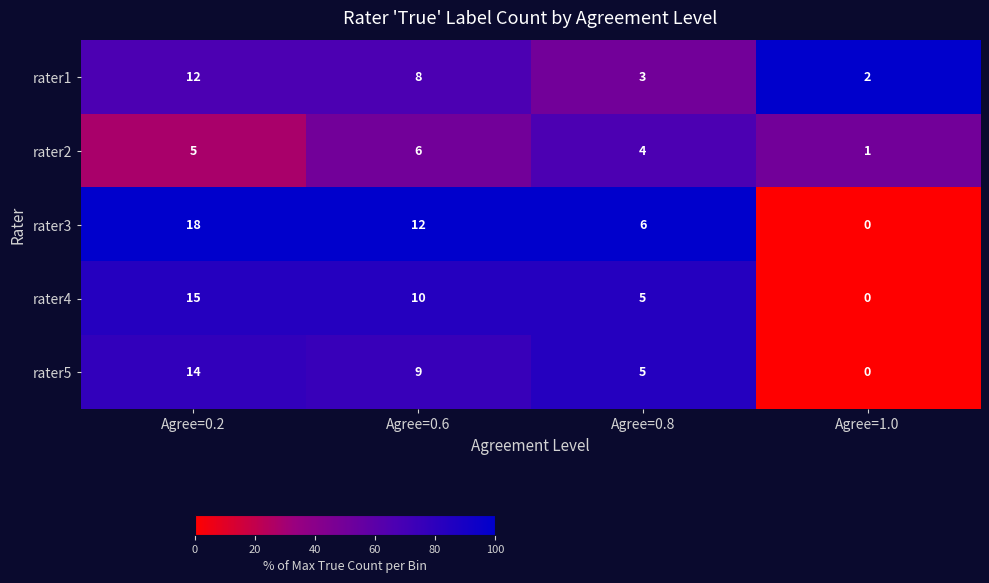

At which label does rater4 reach its peak?

Agree=0.2